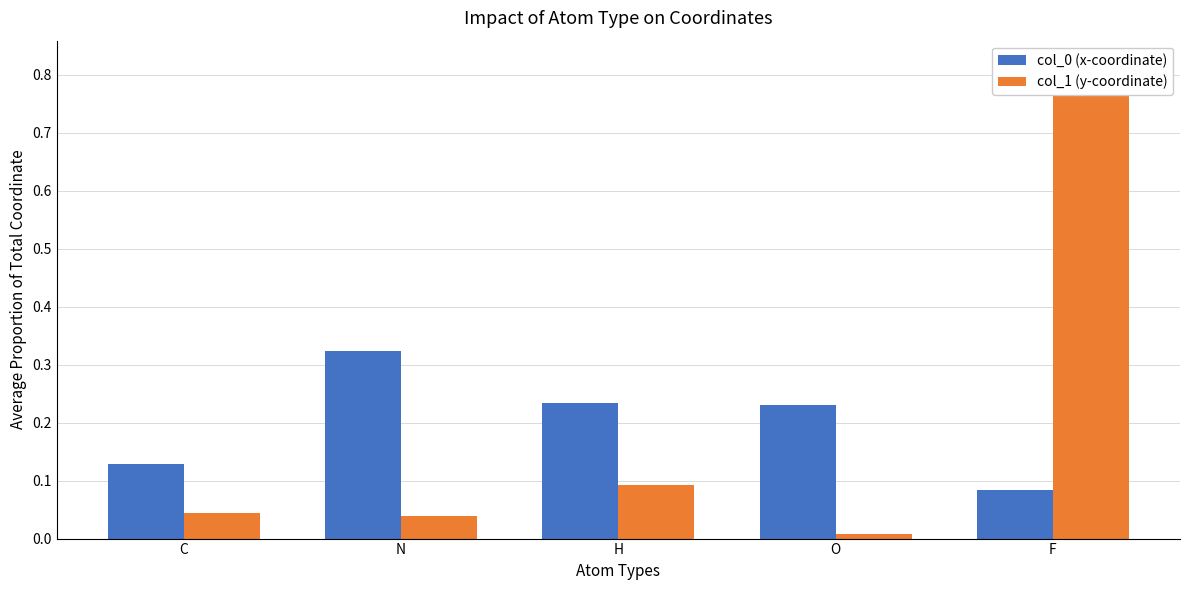

Rank the series at O from highest to lowest value.

col_0 (x-coordinate), col_1 (y-coordinate)